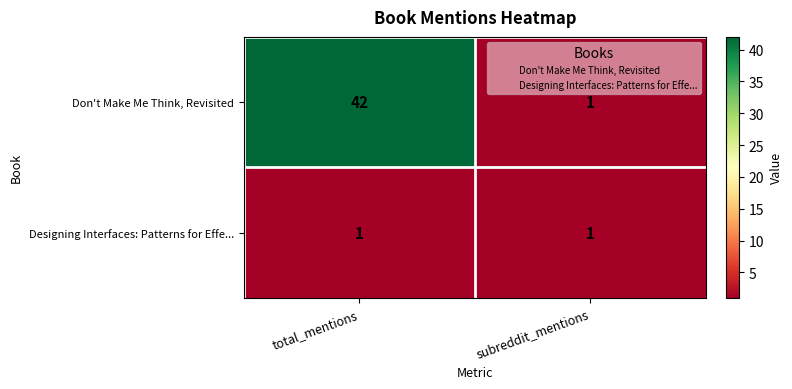

Which category has the highest value across all series?

total_mentions